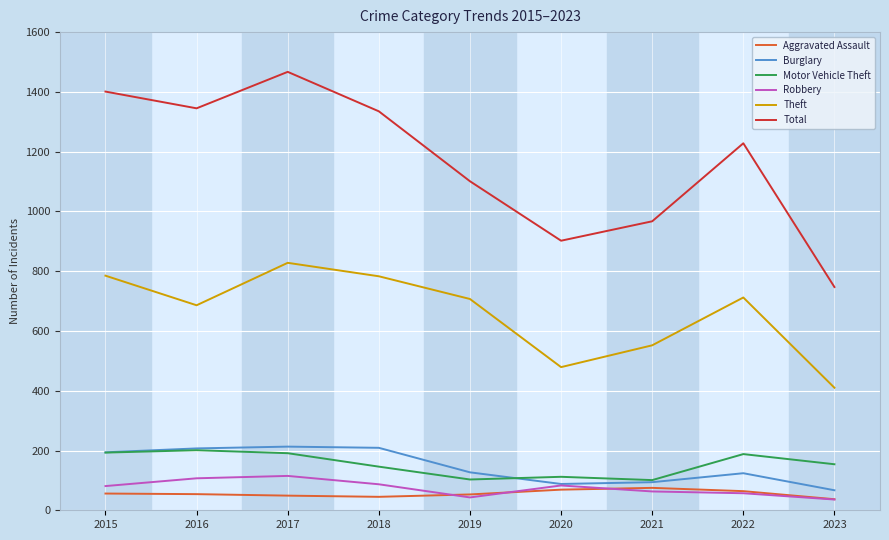

What is the difference between the Theft values at 2019 and 2021?

155